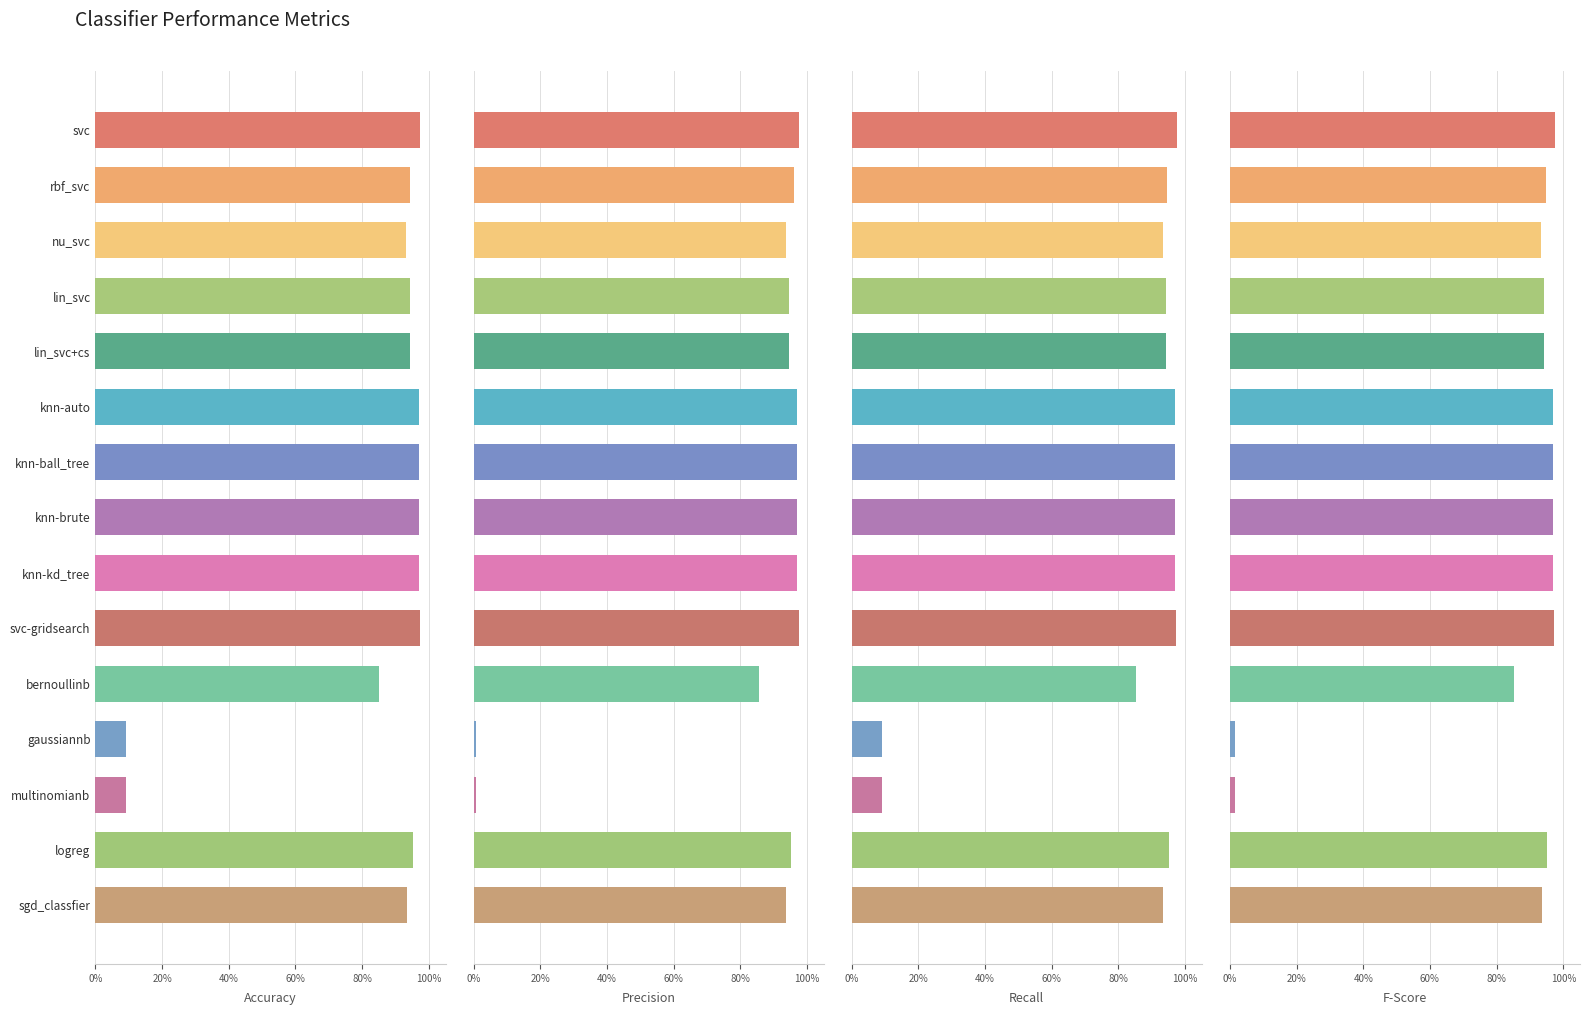

True or false: accuracy has a value of 1.3 at svc-gridsearch.

False